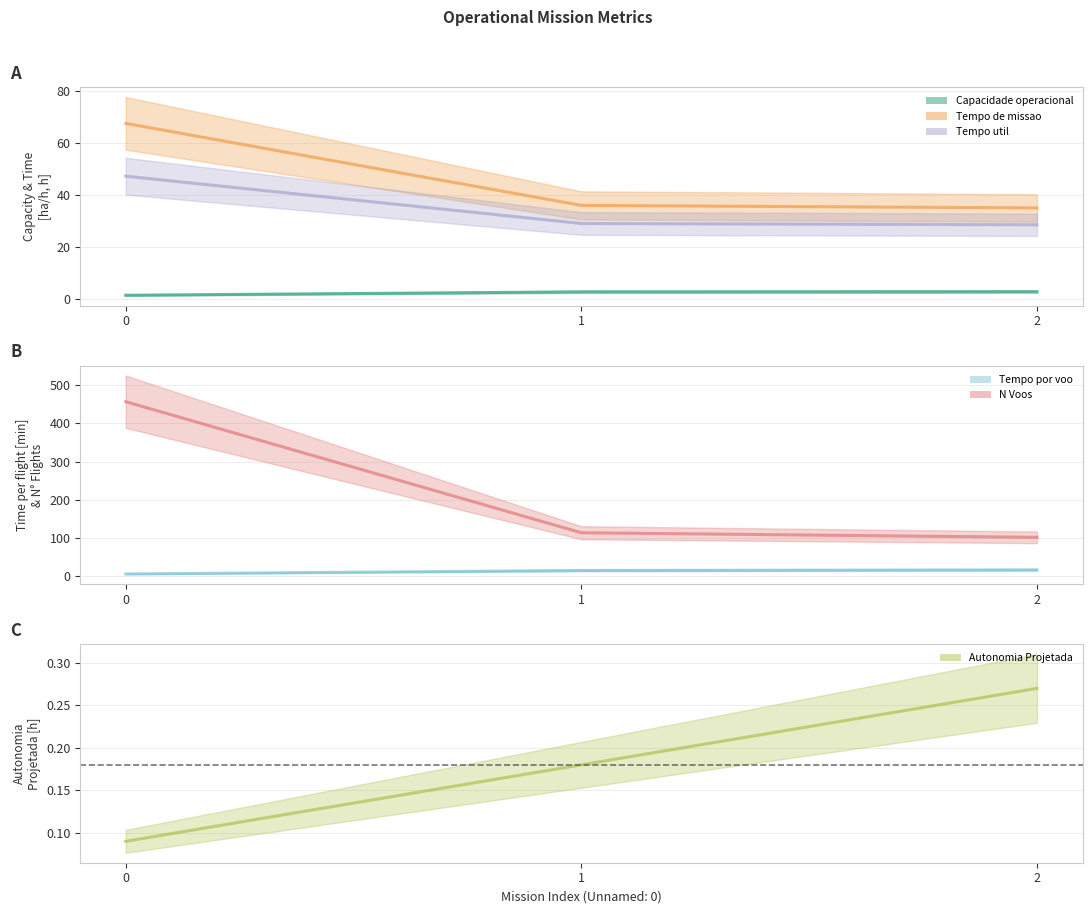

True or false: Tempo util [h] has a value of 47.2 at 0.

True